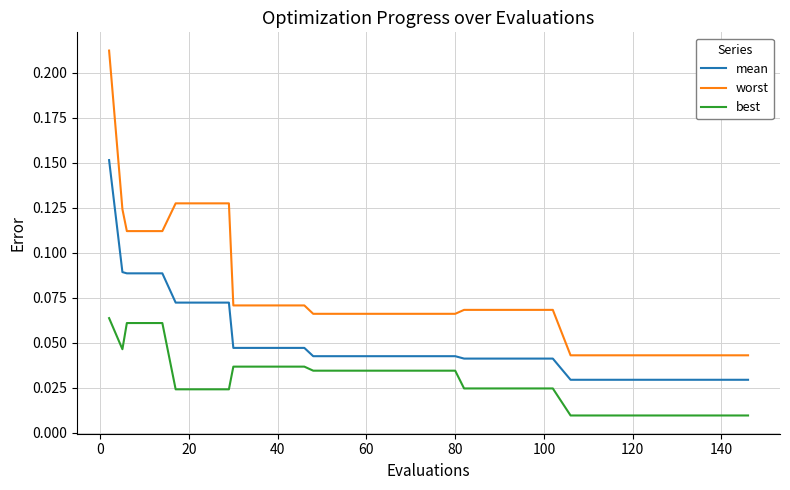

Rank the series by their average value, from highest to lowest.

worst, mean, best